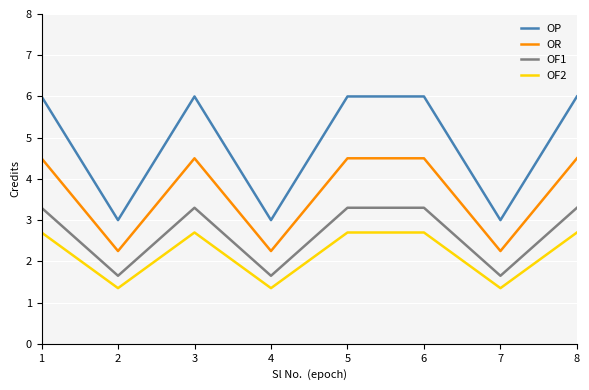

What is the difference between the maximum and minimum values in the OF2 series?

1.4